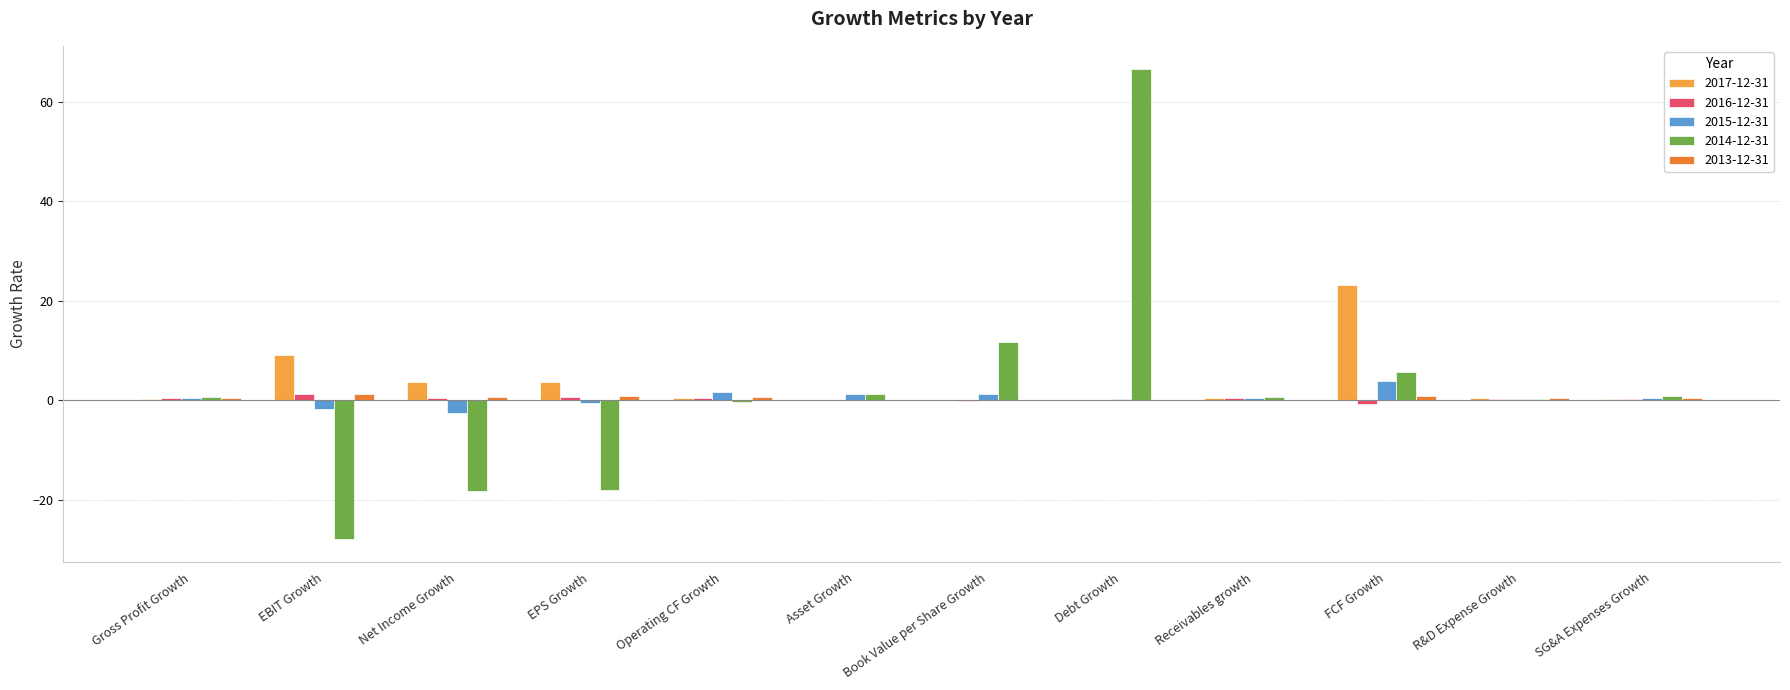

What are all the series names shown in the legend?

2017-12-31, 2016-12-31, 2015-12-31, 2014-12-31, 2013-12-31